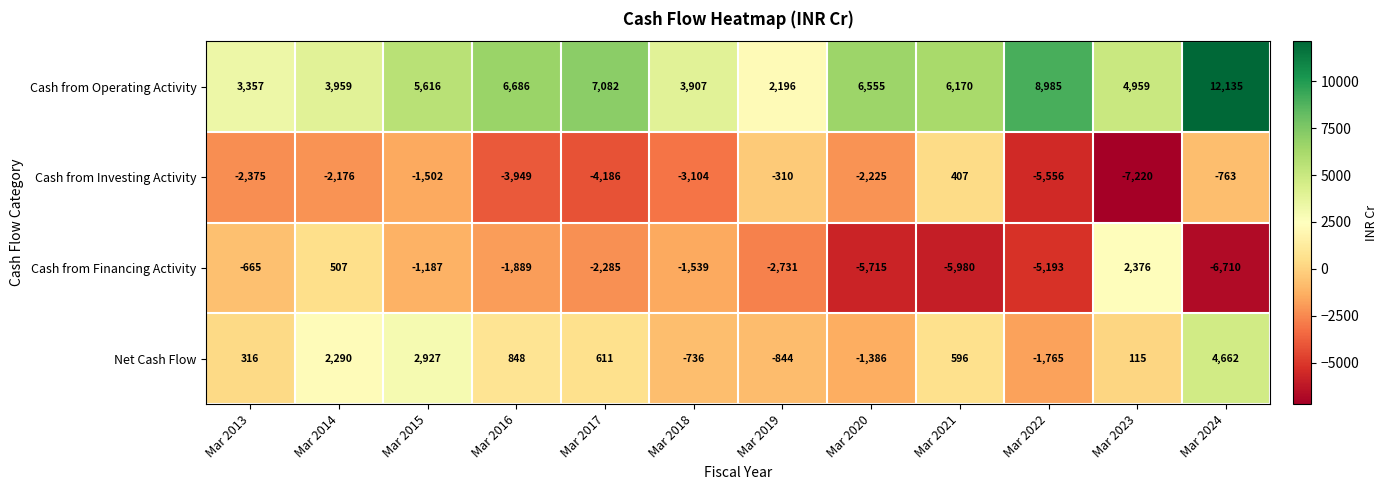

What is the spread (max minus min) of values at Mar 2013?

5732